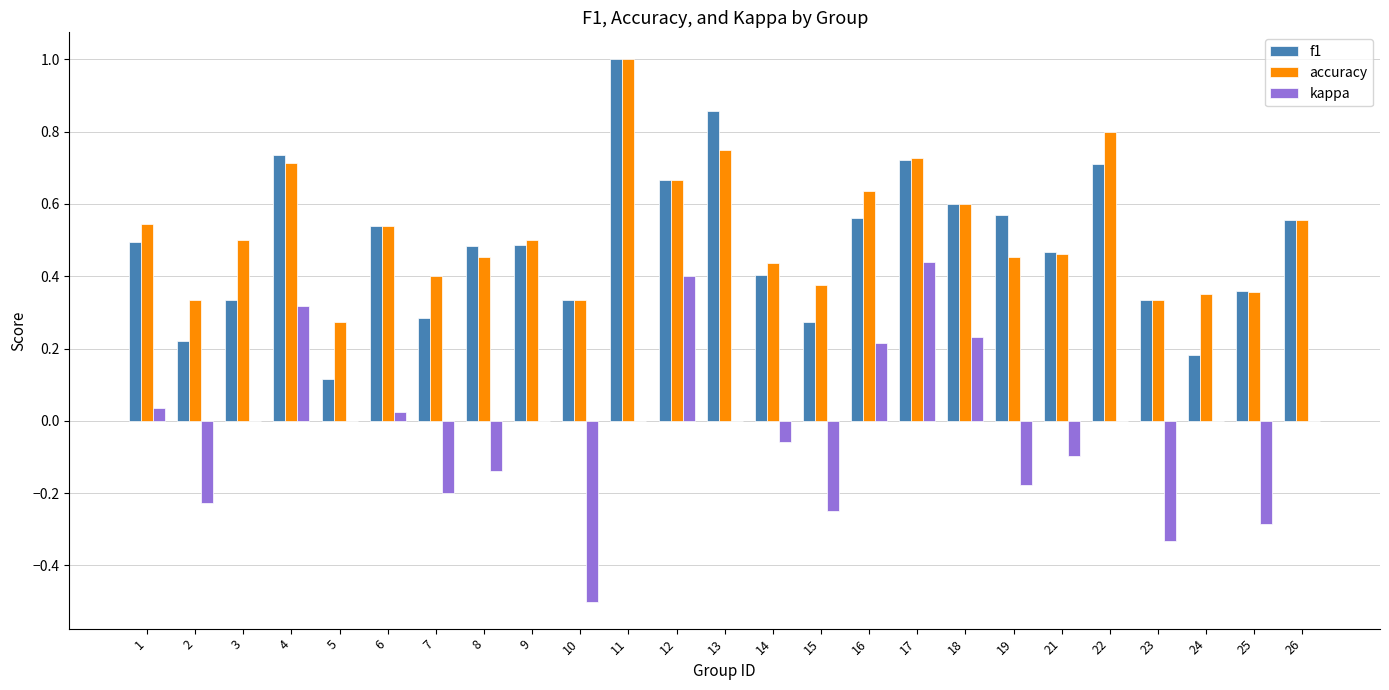

Which category has the highest value in the f1 series?

11